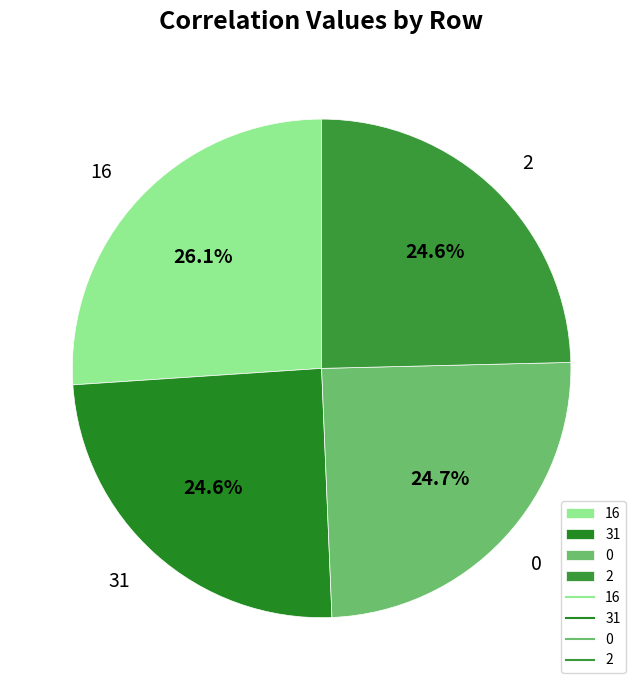

True or false: 16 accounts for 39% of the total.

False